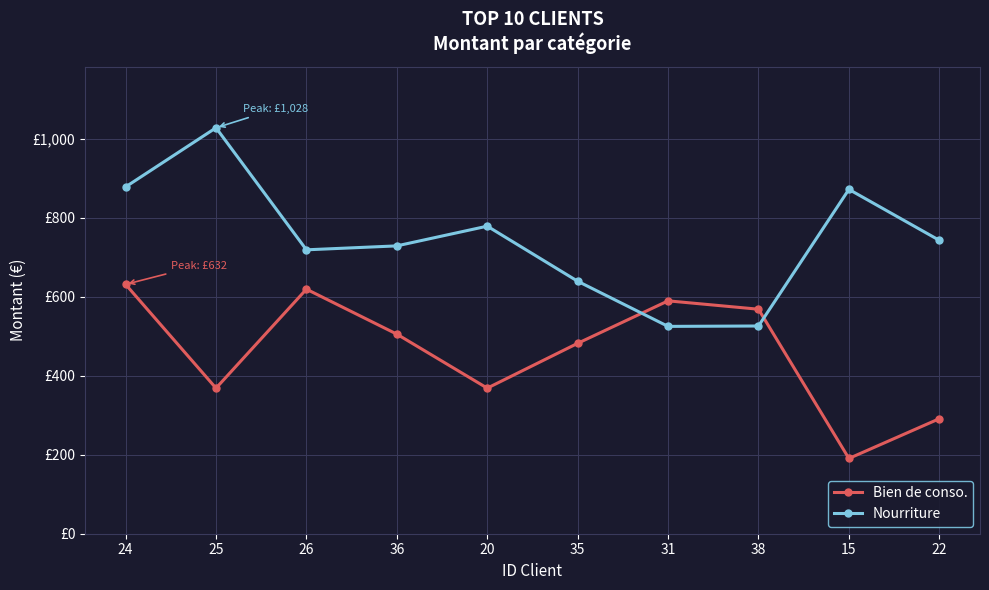

At 36, list the series in order from largest to smallest.

Nourriture, Bien de conso.